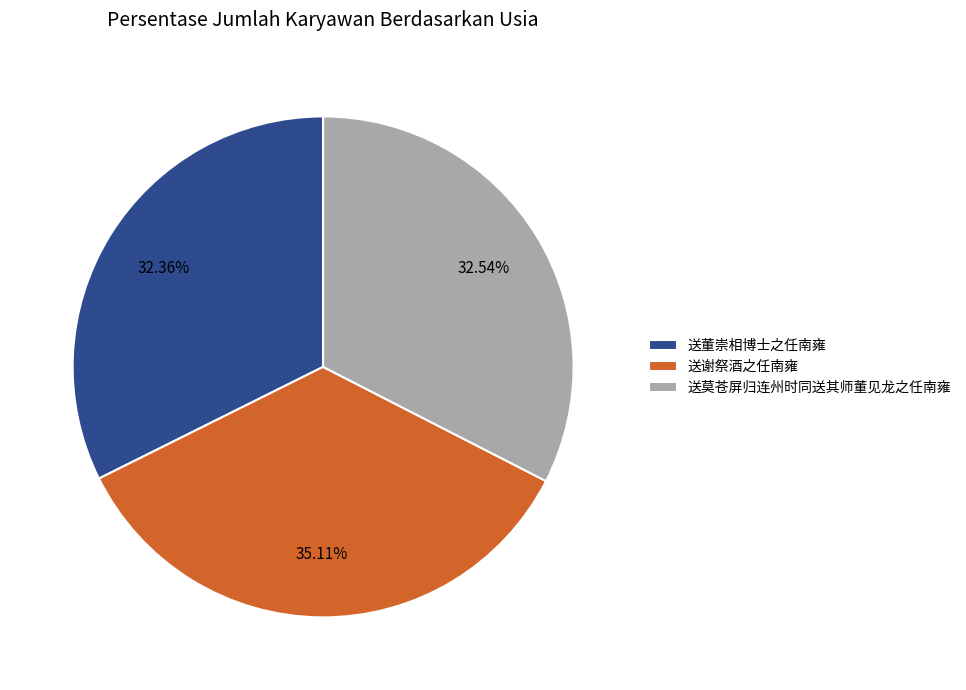

Does any single category account for the majority?

No